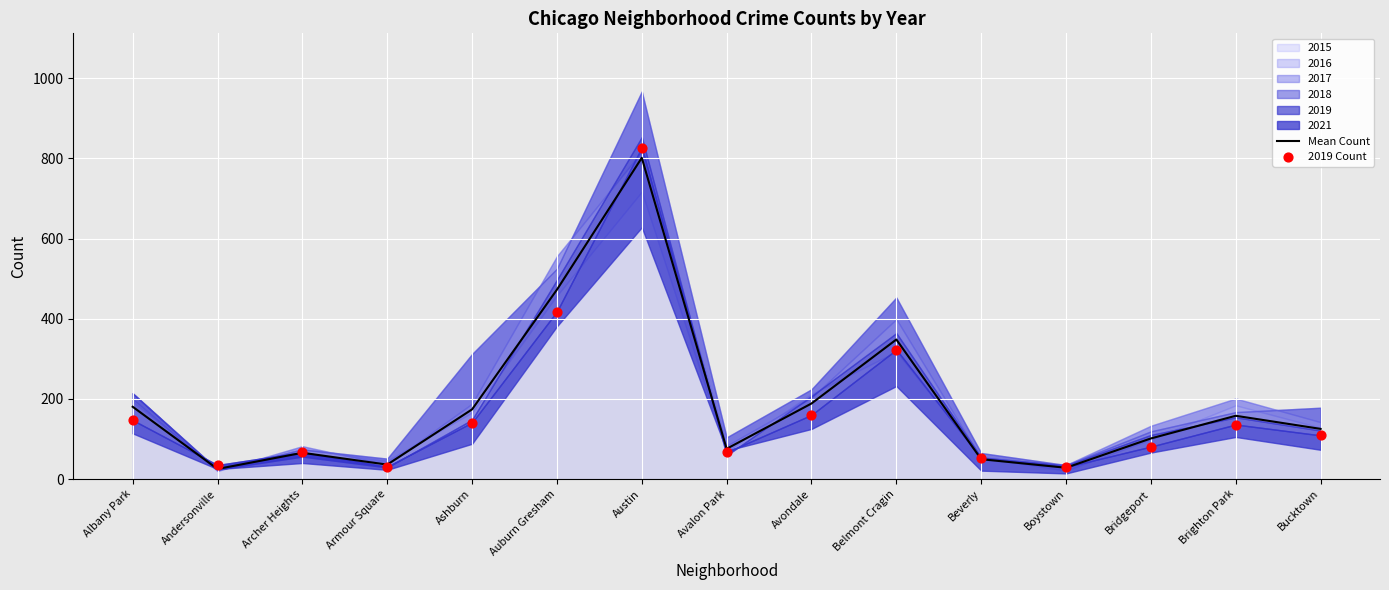

Which series has the widest spread of Y values?

2019 Count